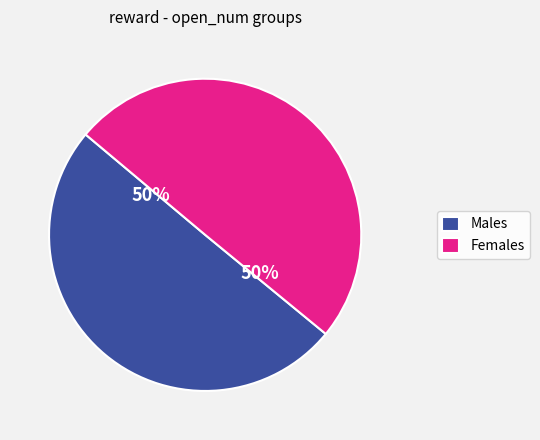

Do Males and Females together represent more than half of the pie?

Yes